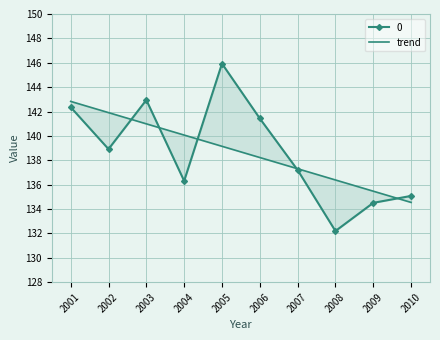

Rank the categories by value from highest to lowest.

2001, 2002, 2003, 2004, 2005, 2006, 2007, 2008, 2009, 2010